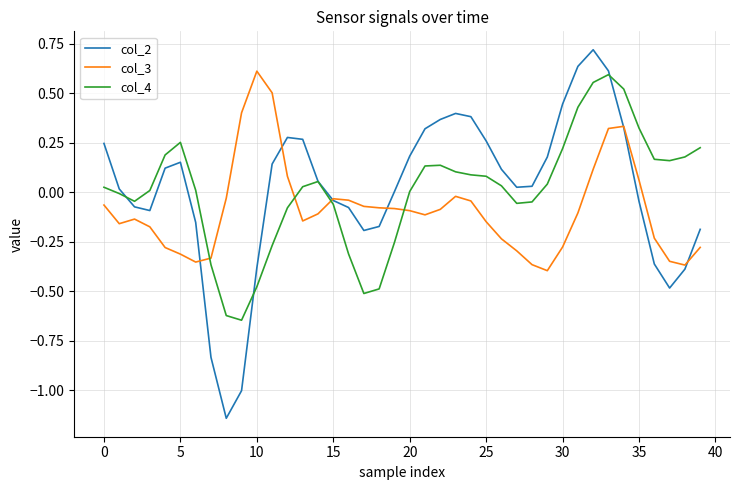

How many intersections are there between col_4 and col_3?

4